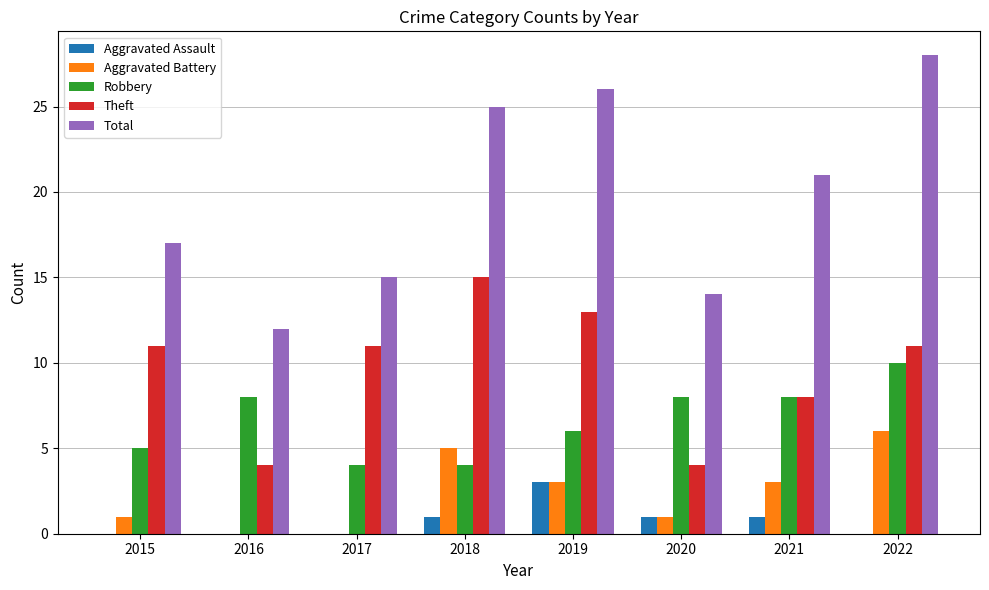

What is the sum of the Total values at 2019 and 2020?

40